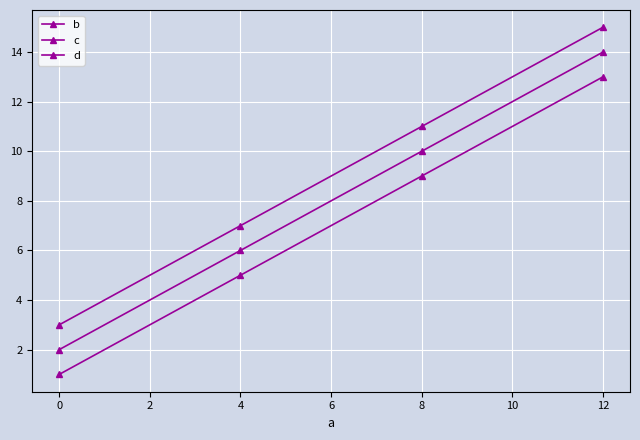

How many values in the d series are below 11?

2